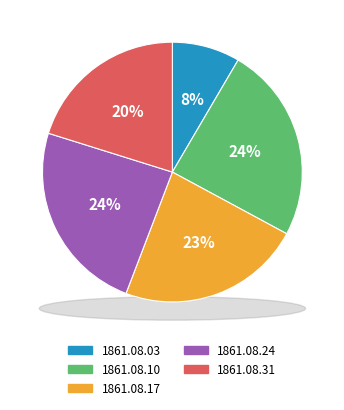

To the nearest percent, what is the difference between the largest and smallest slice percentages?

16%